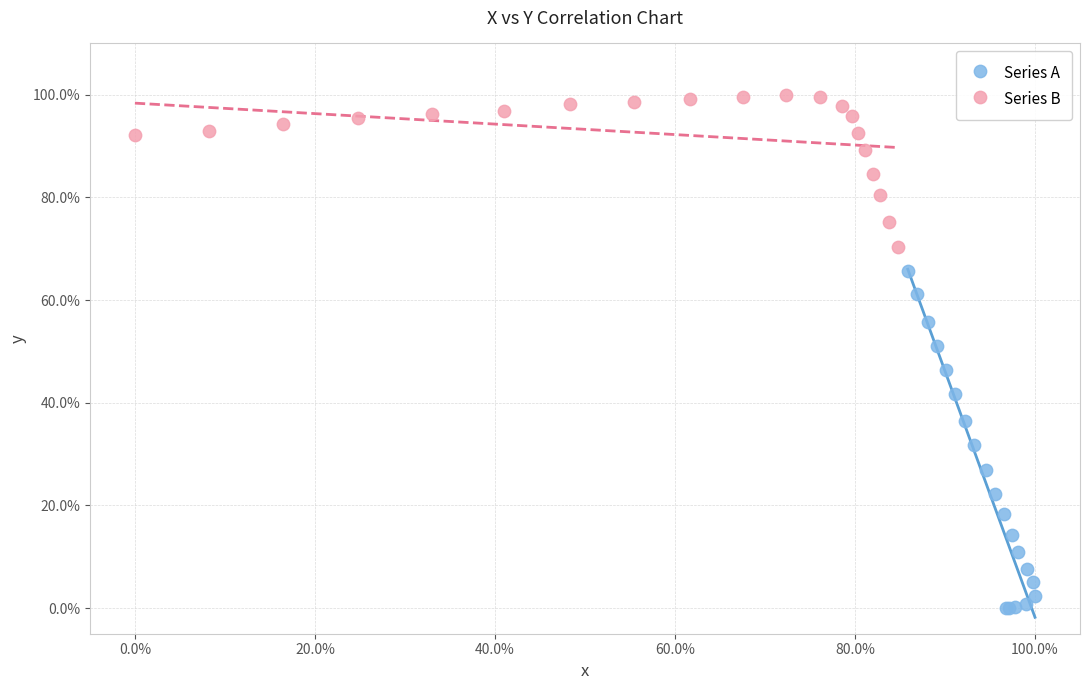

Which series contains the highest Y value?

Series B